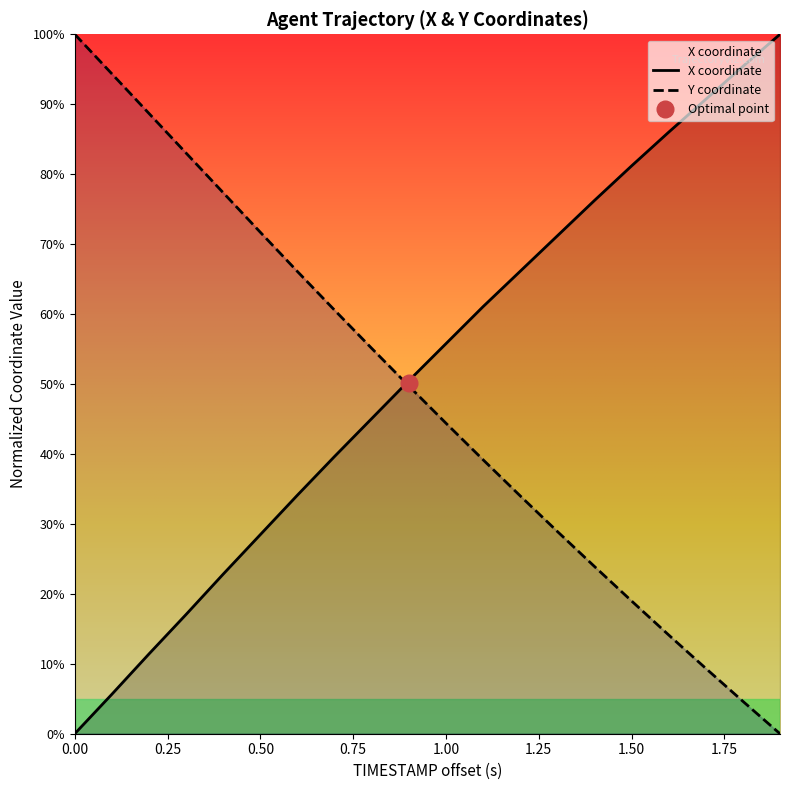

Rank the series by their maximum value, from lowest to highest.

X, Y